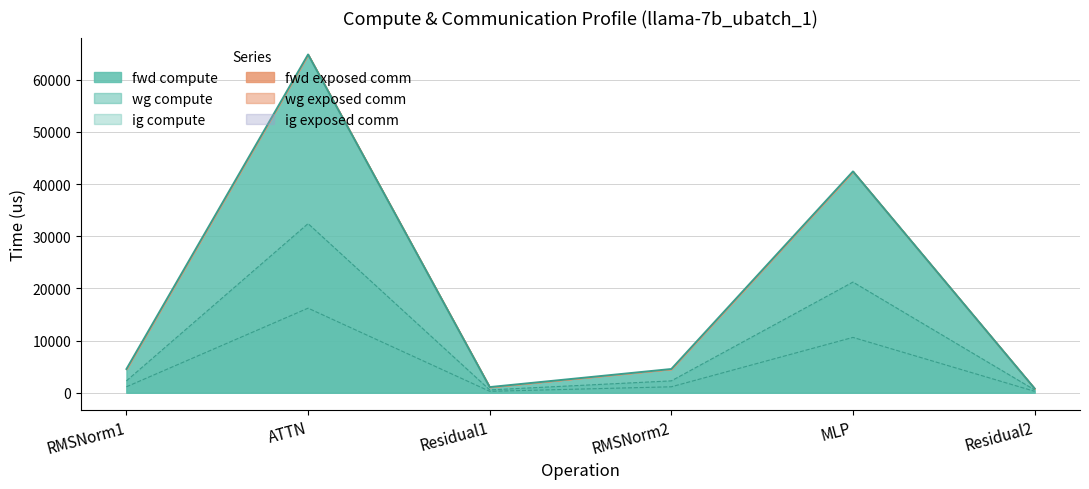

Where is ig compute nearest to the value 16477?

MLP